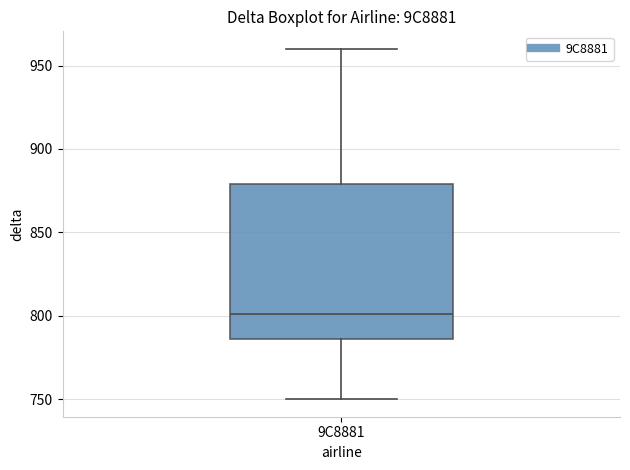

Transcribe this box plot: give where the median line is, the range the box spans, and where the two whiskers end, as read against the y-axis. The values are not printed on the chart, so give them approximately, as read against the axis.

median 800, box 785 to 880, whiskers 750 to 960